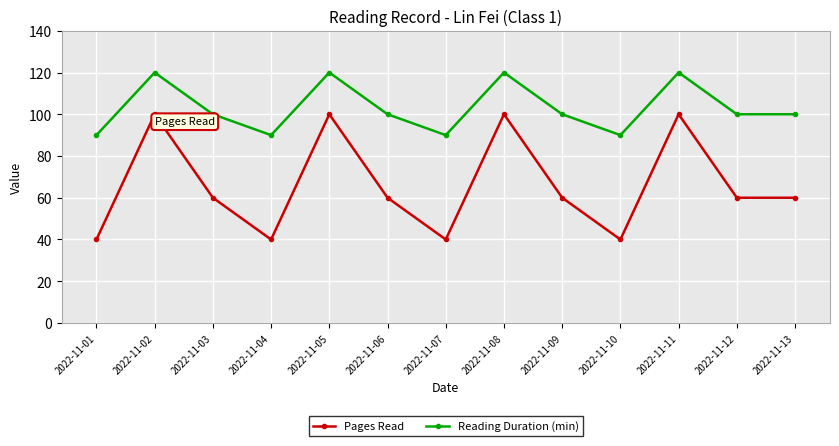

List the series in order of their peak value, lowest first.

Pages Read, Reading Duration (min)